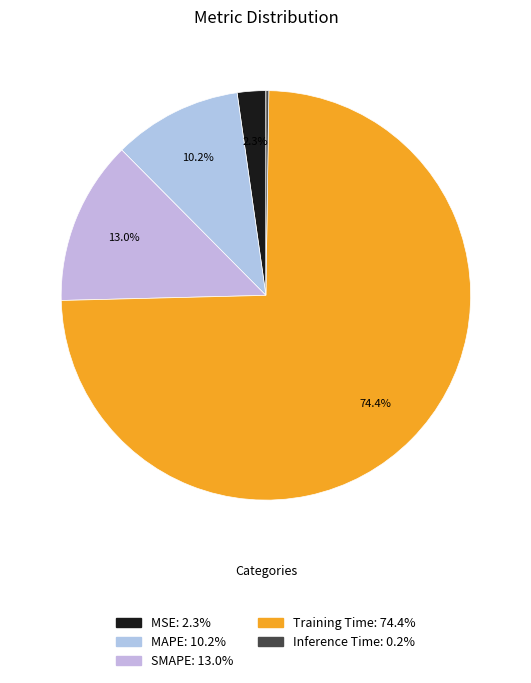

How many segments does this pie chart have?

5